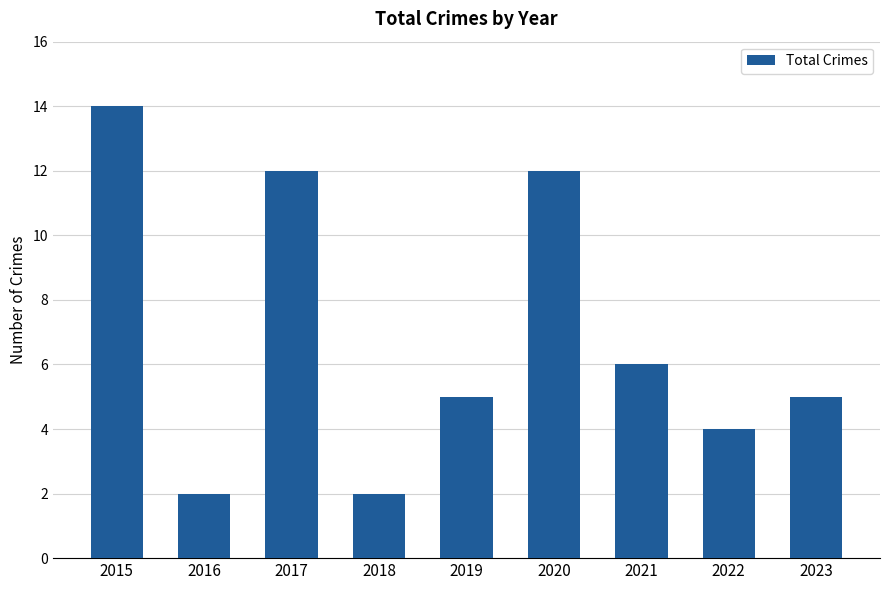

What is the minimum value shown in the chart?

2